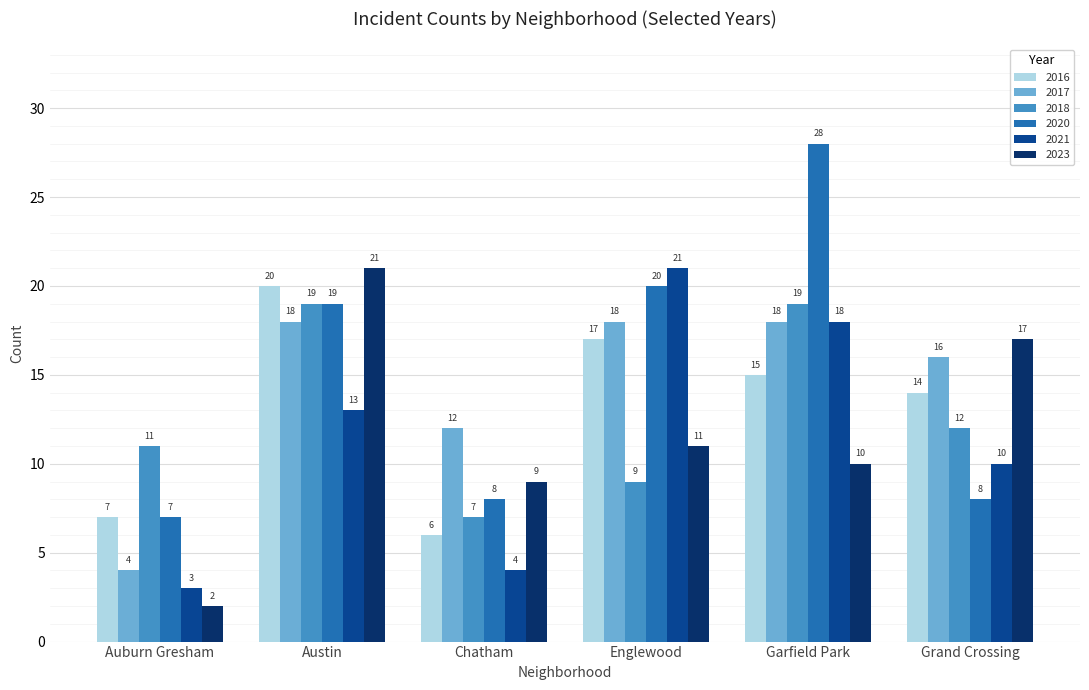

Which series has the largest total across all categories?

2020